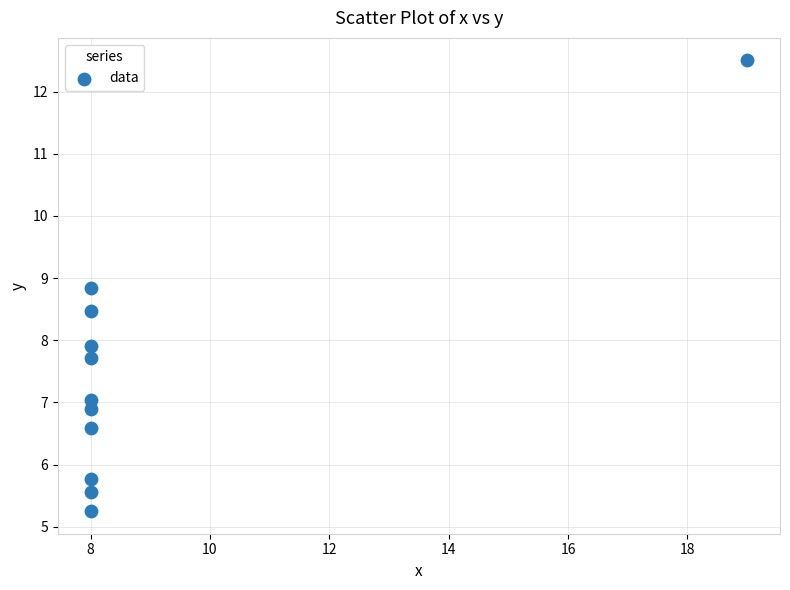

What Y value in the scatter plot is closest to 8?

7.9